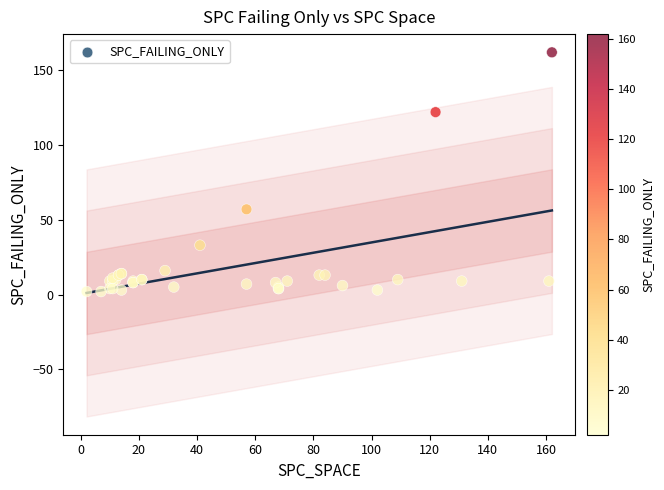

What Y value in the scatter plot is closest to 82?

57